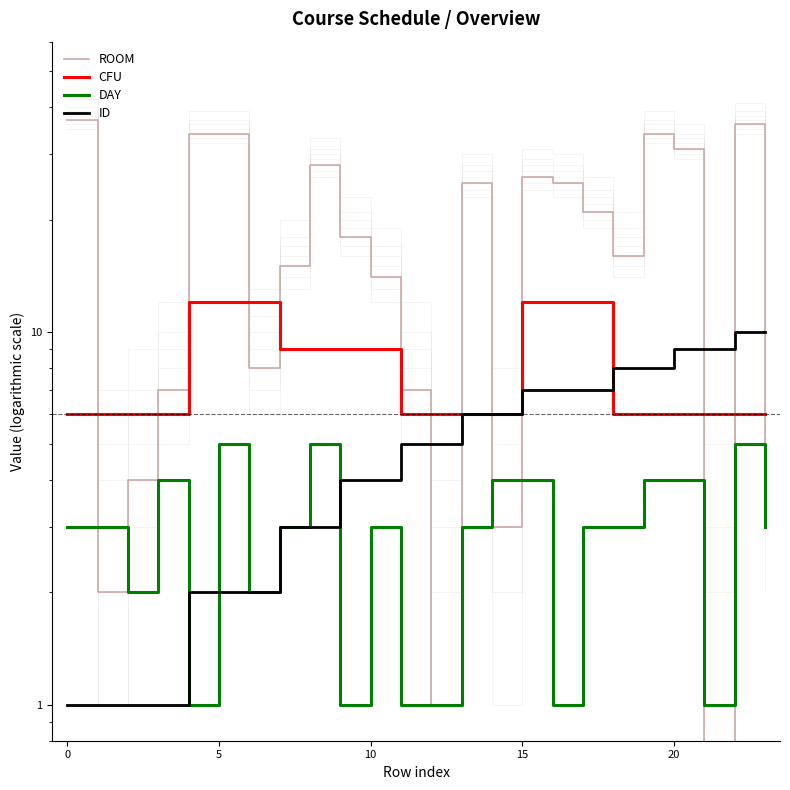

What is the sum of the ID values at 0 and 11?

6